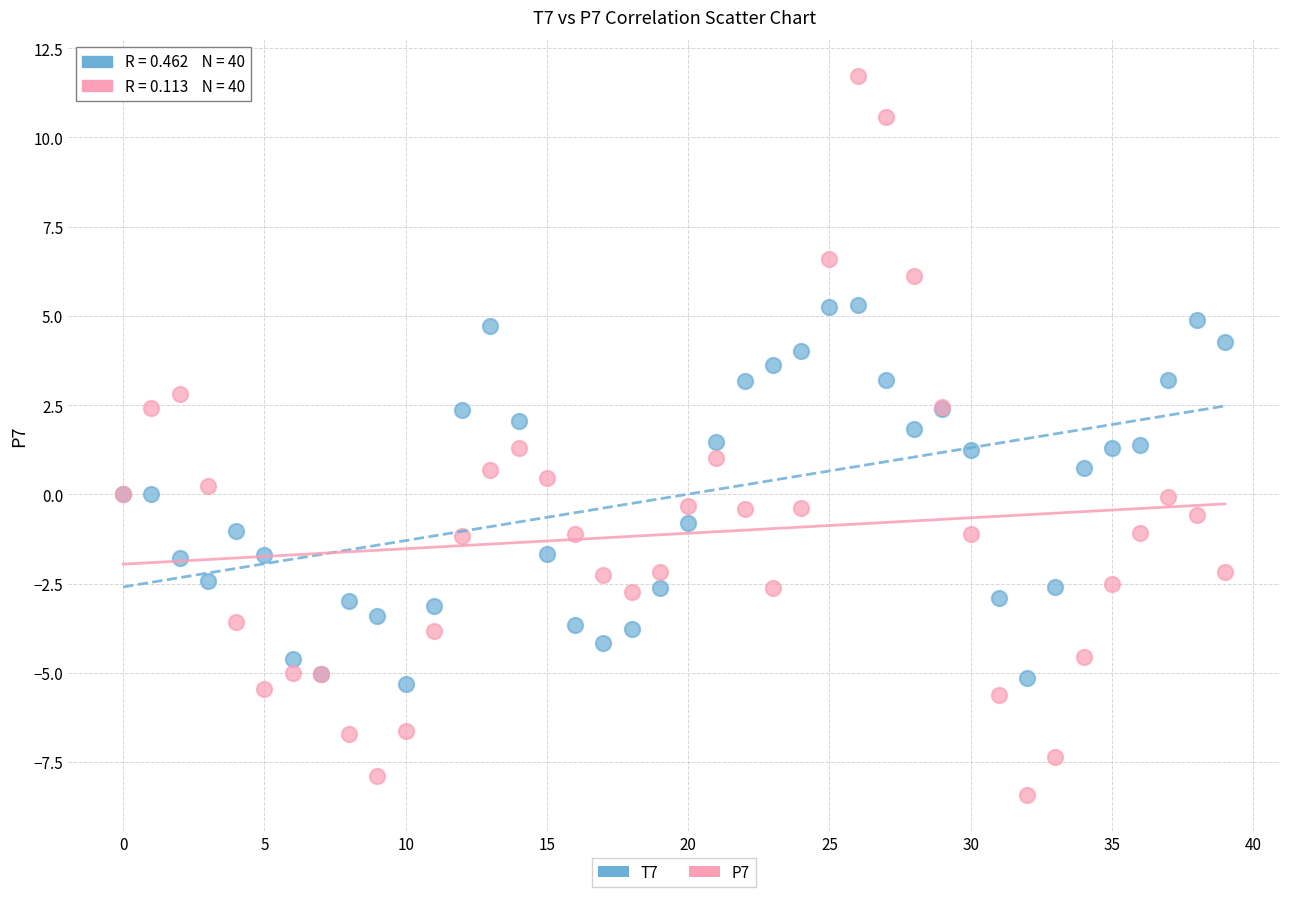

Which series contains the lowest Y value?

P7